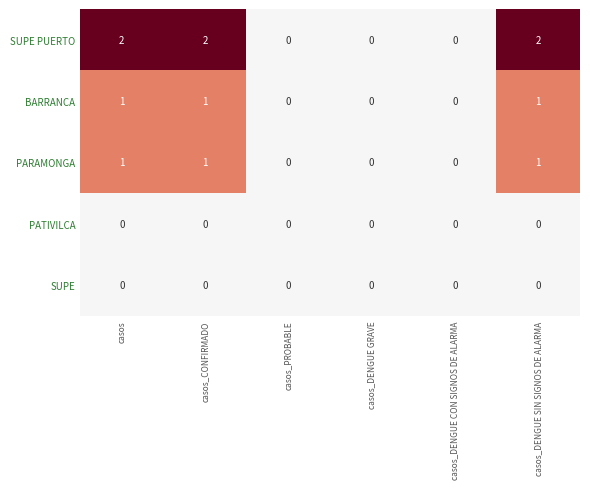

The SUPE series shows 0 at casos_CONFIRMADO. True or false?

True